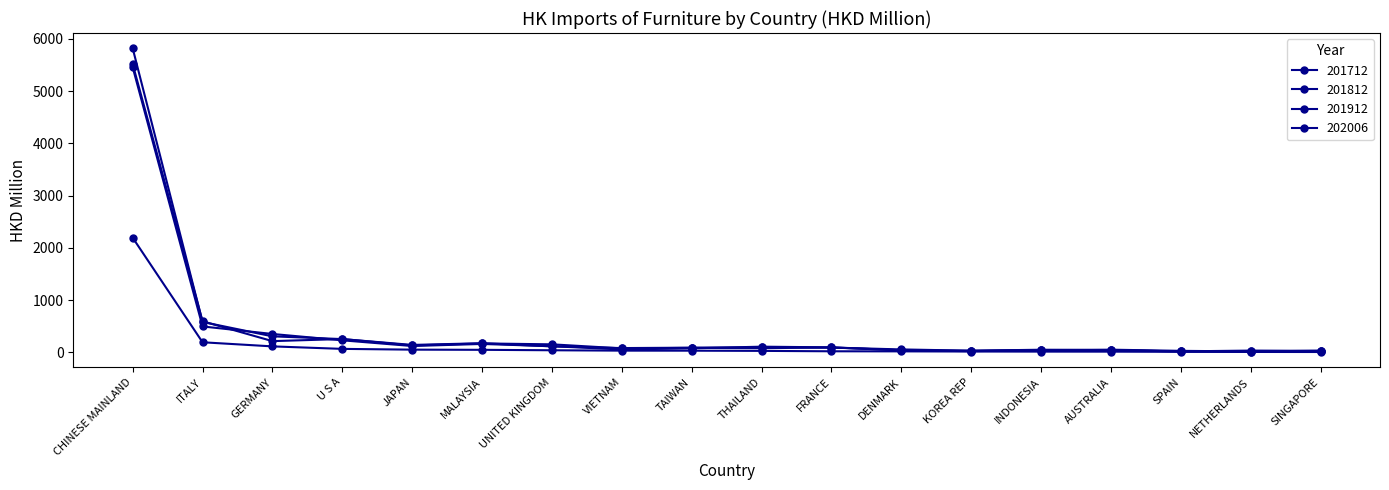

At how many categories does at least one series exceed 5222?

1